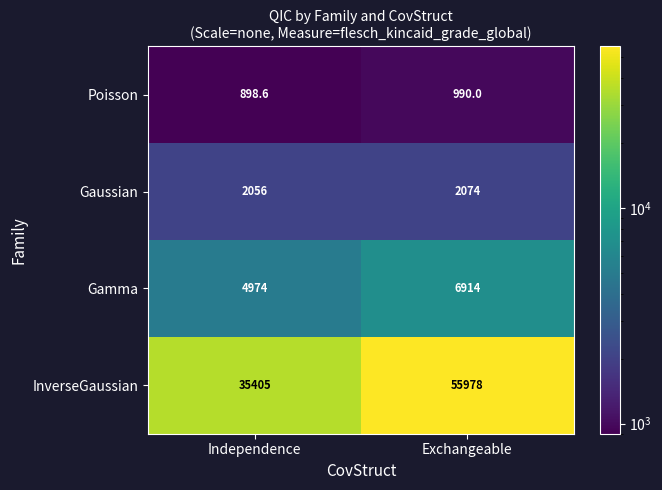

True or false: Poisson has a value of 1634.4 at Exchangeable.

False